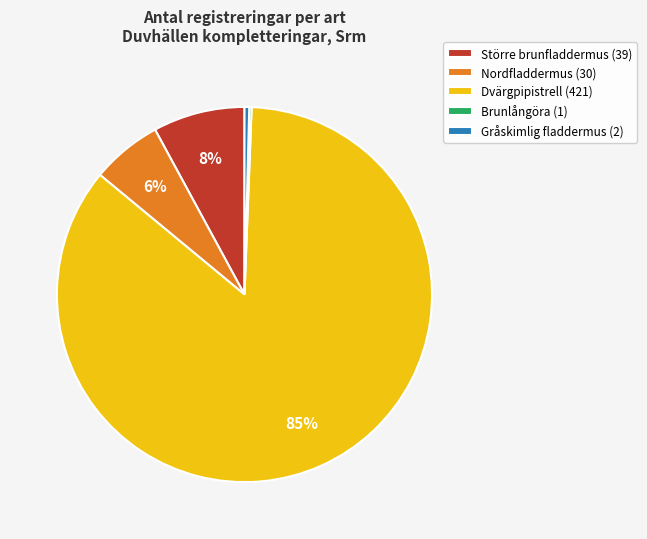

Is the sum of Dvärgpipistrell (421) and Gråskimlig fladdermus (2) greater than half?

Yes